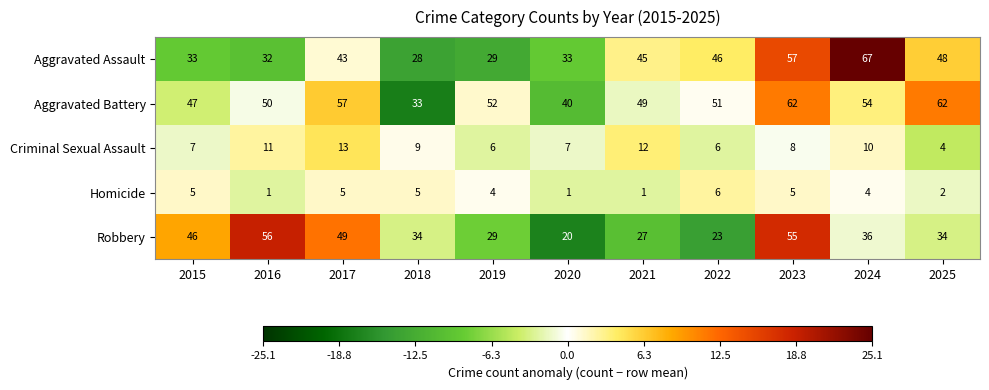

Which series has the widest spread of values?

Aggravated Assault